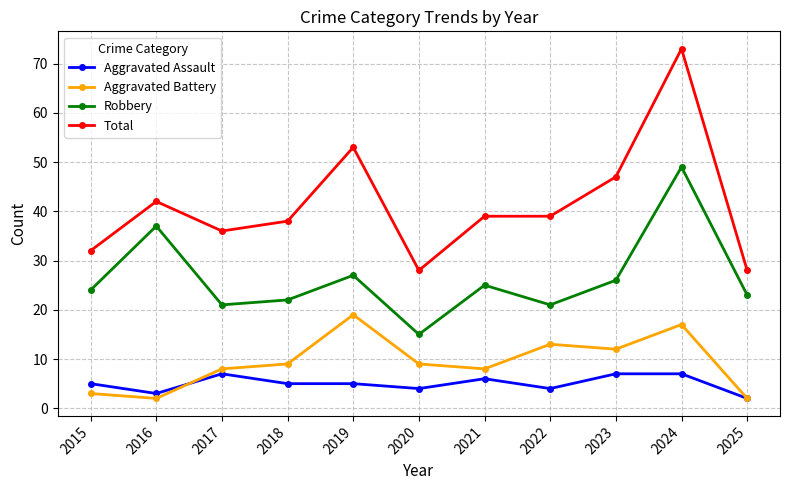

Is it true that Aggravated Assault equals 7 at 2024?

True